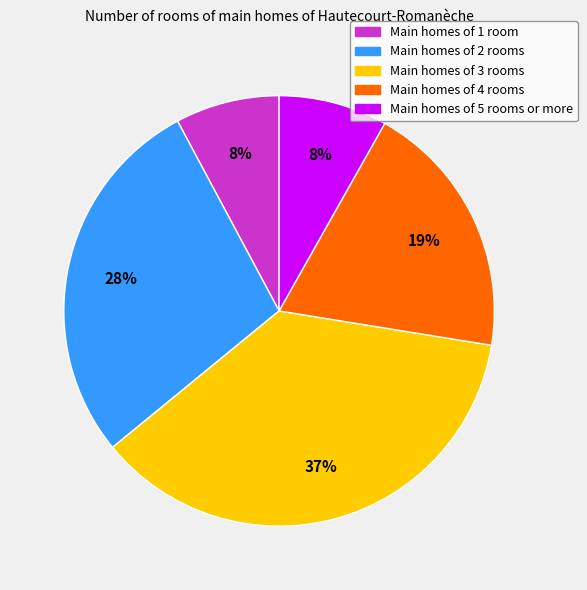

Do Main homes of 3 rooms and Main homes of 1 room together represent more than half of the pie?

No